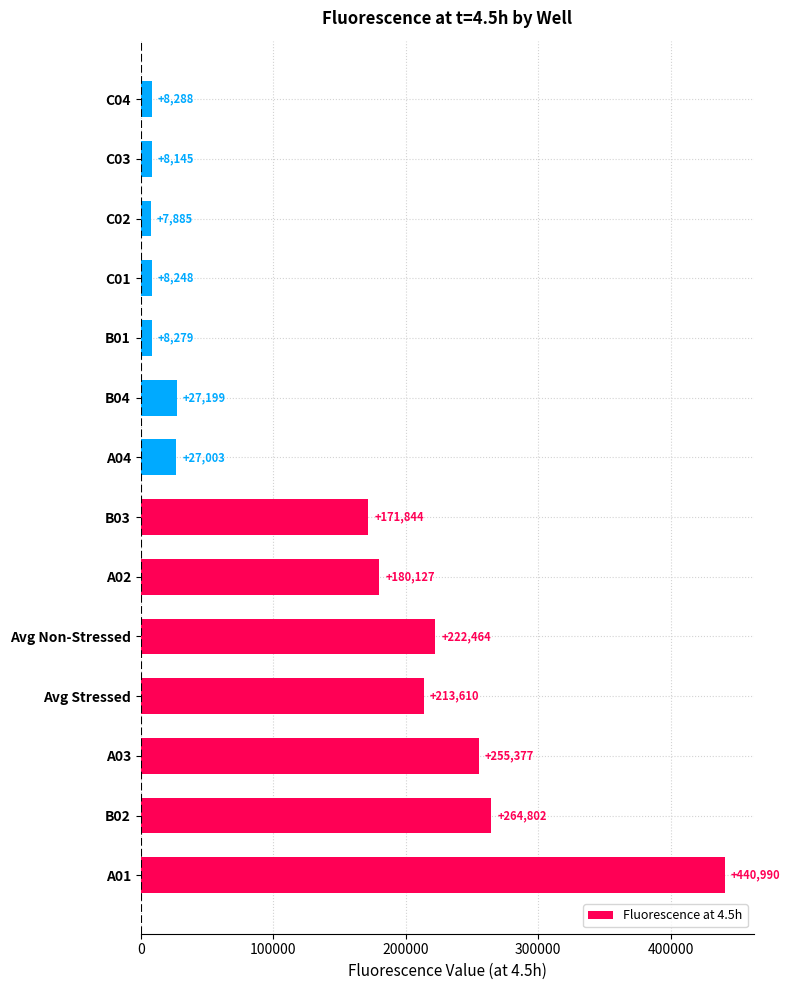

Between Avg Non-Stressed and C04, which is larger?

Avg Non-Stressed